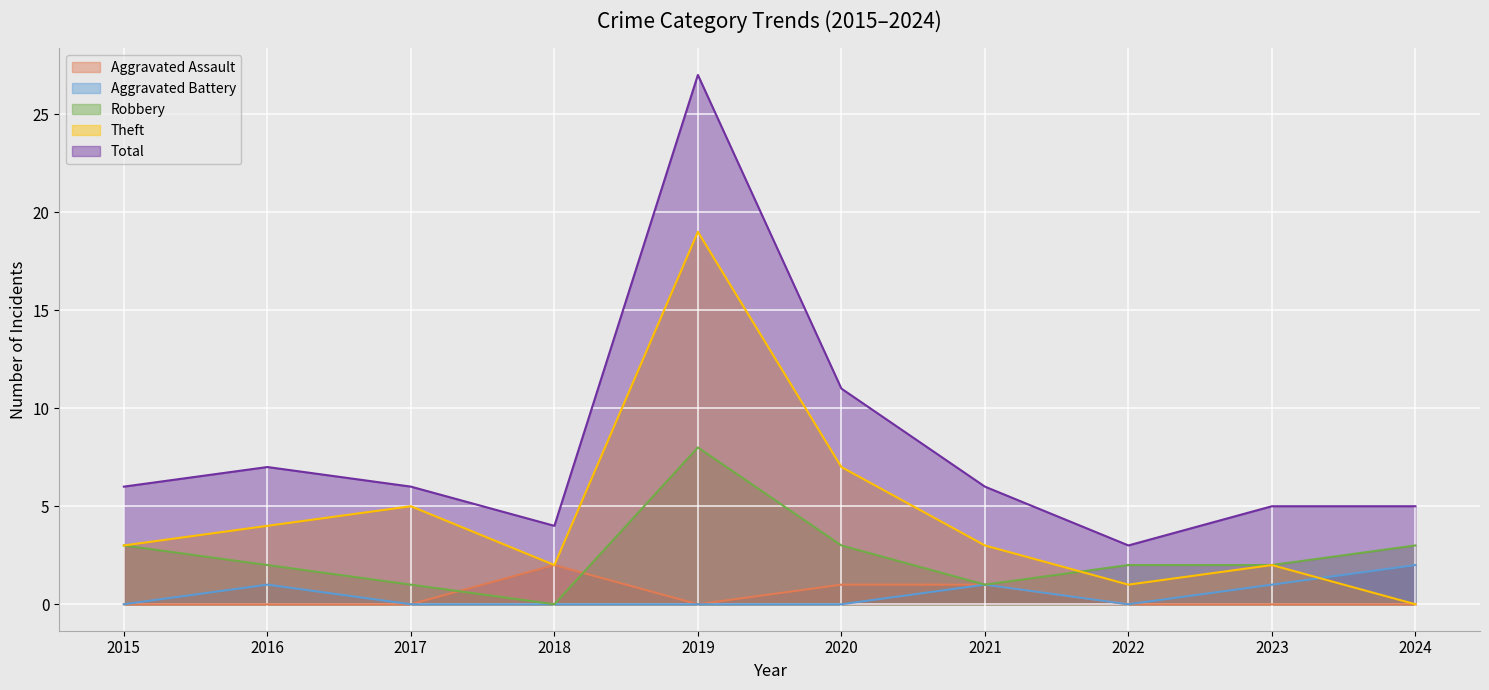

Which category has the lowest value in the Total series?

2022